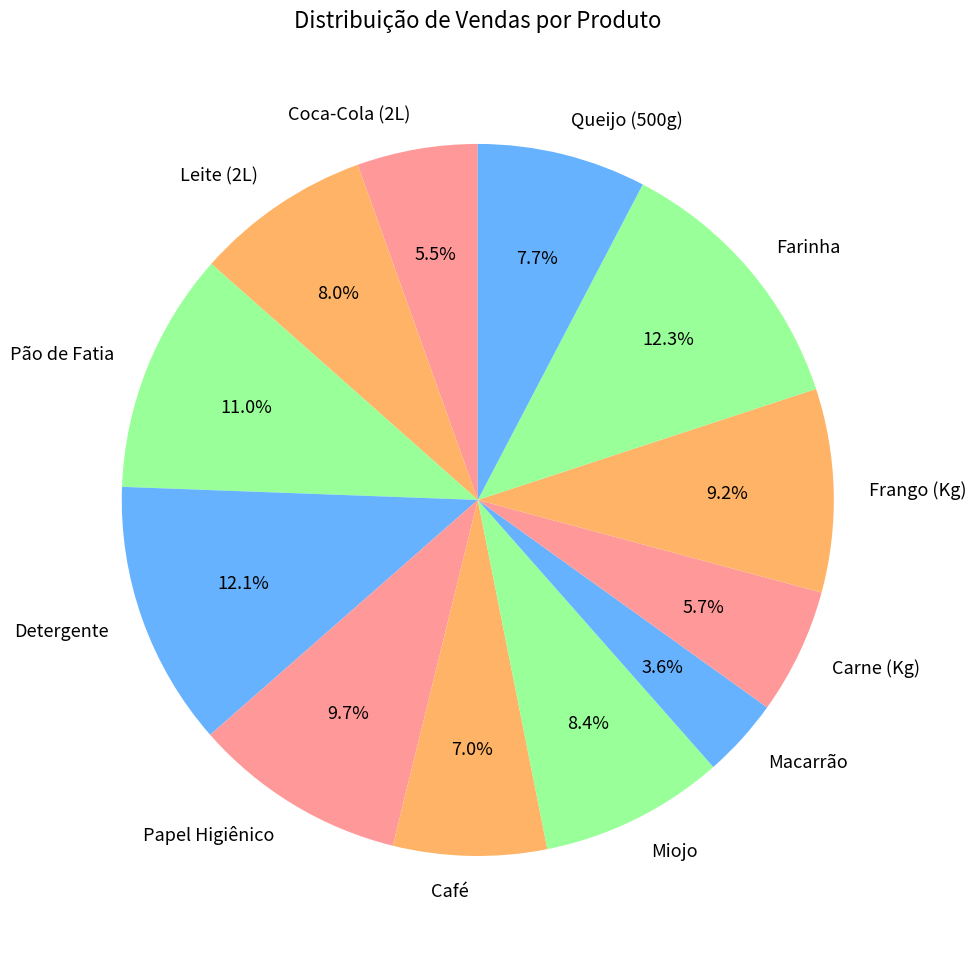

Which has a higher value, Café or Miojo?

Miojo